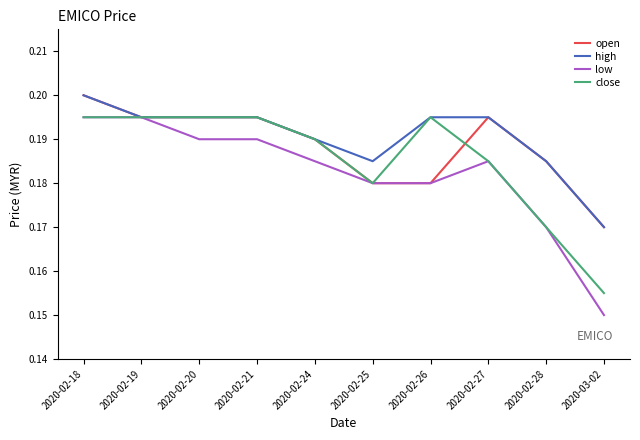

What is the total value across all series at 2020-02-24?

0.8